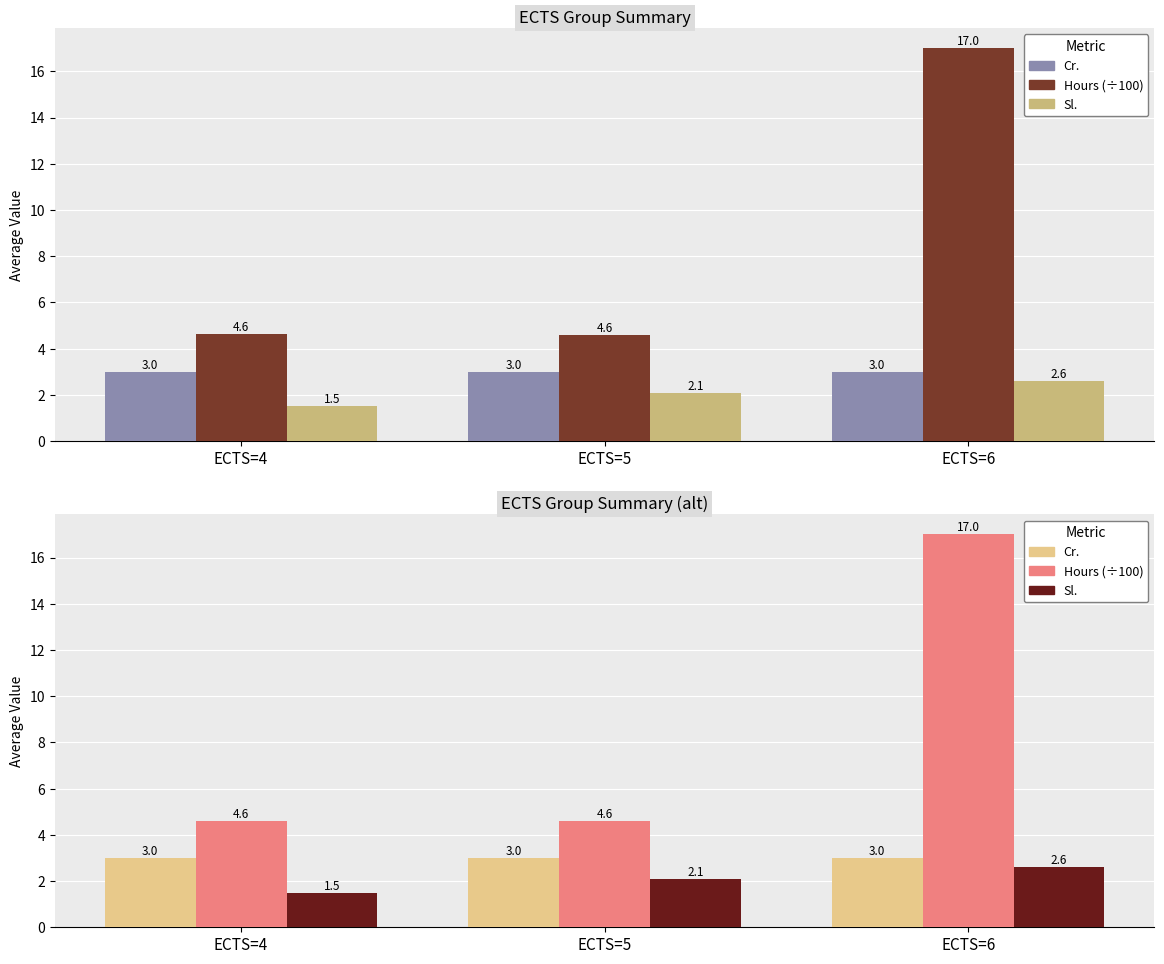

What is the value of the Sl. bar at the 3rd from the left?

2.6